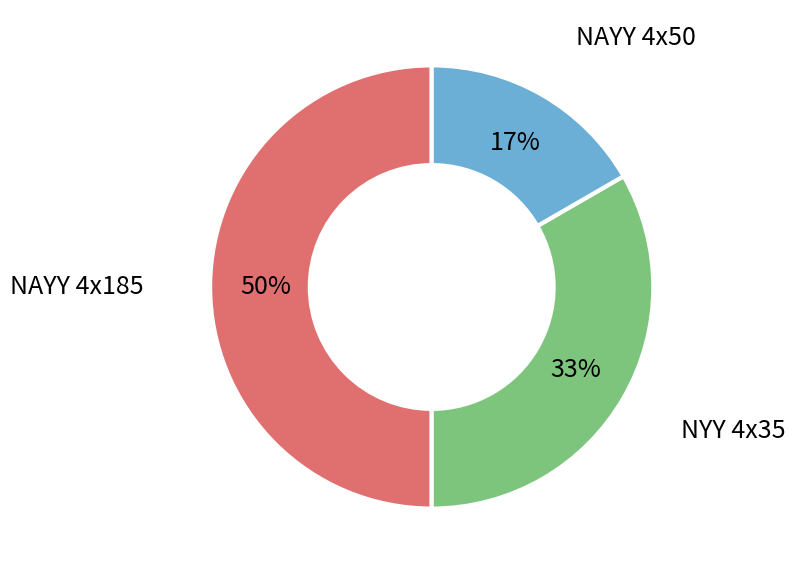

Which has a higher value, NYY 4x35 or NAYY 4x185?

NAYY 4x185